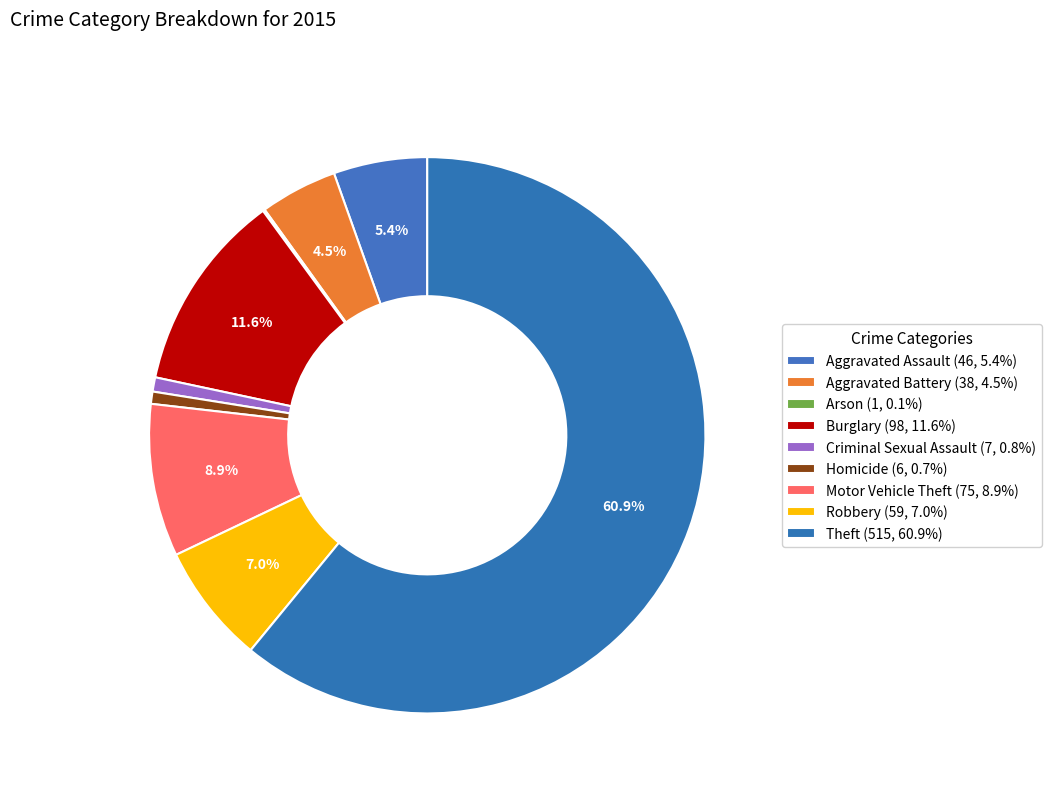

What is the change in value from Aggravated Battery to Arson?

-37